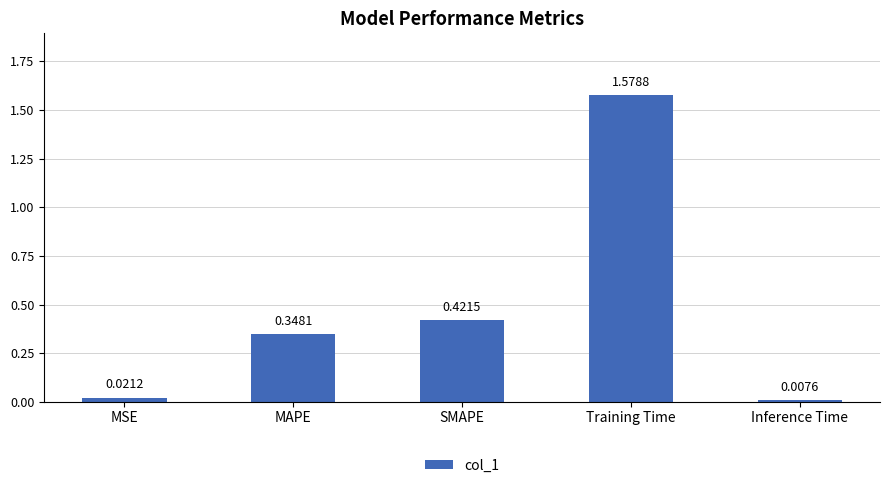

What position from the right is Training Time?

2